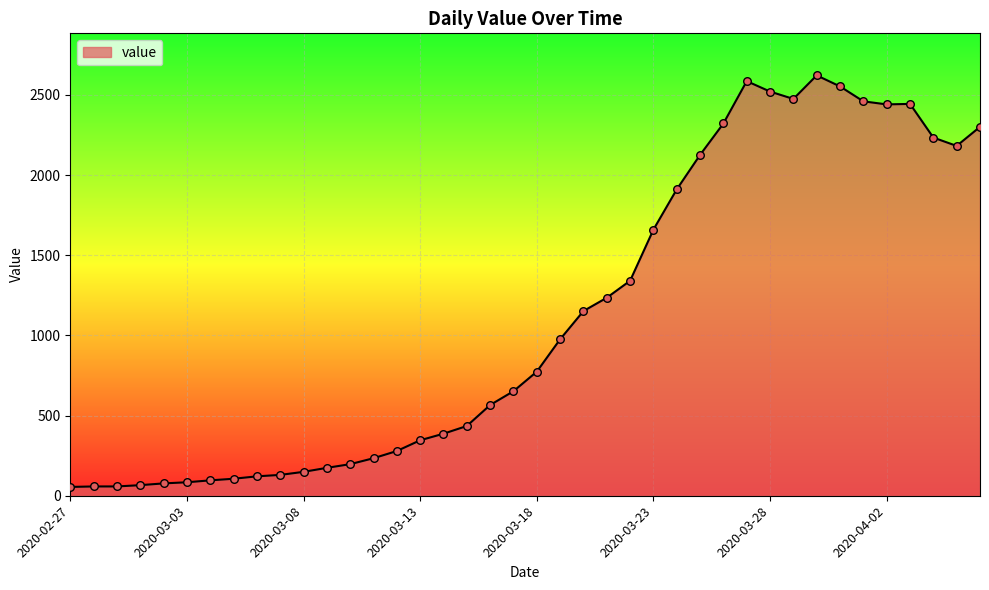

What is the greatest value displayed?

2622